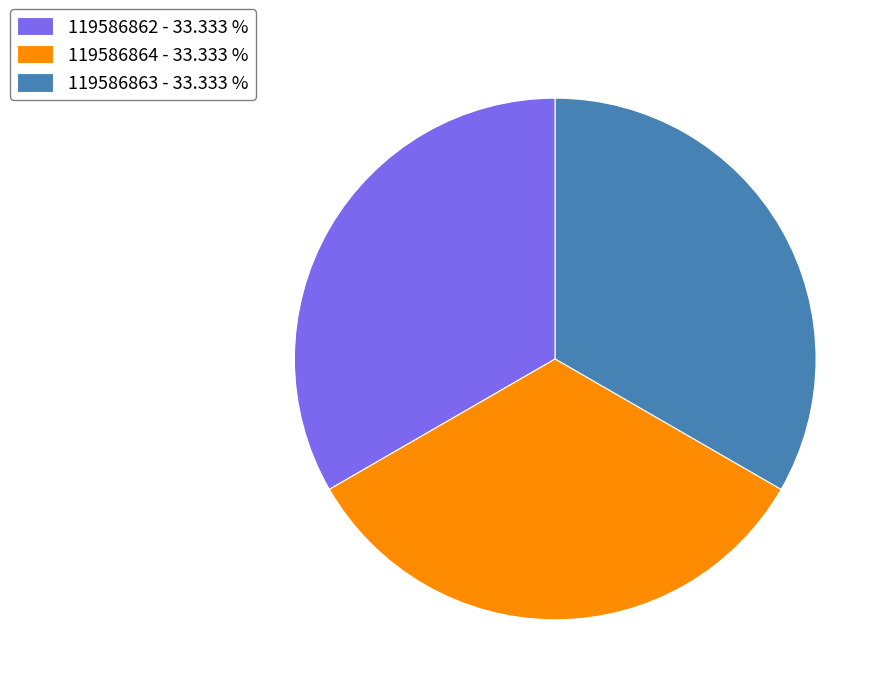

Is there any slice that represents more than half of the pie?

No